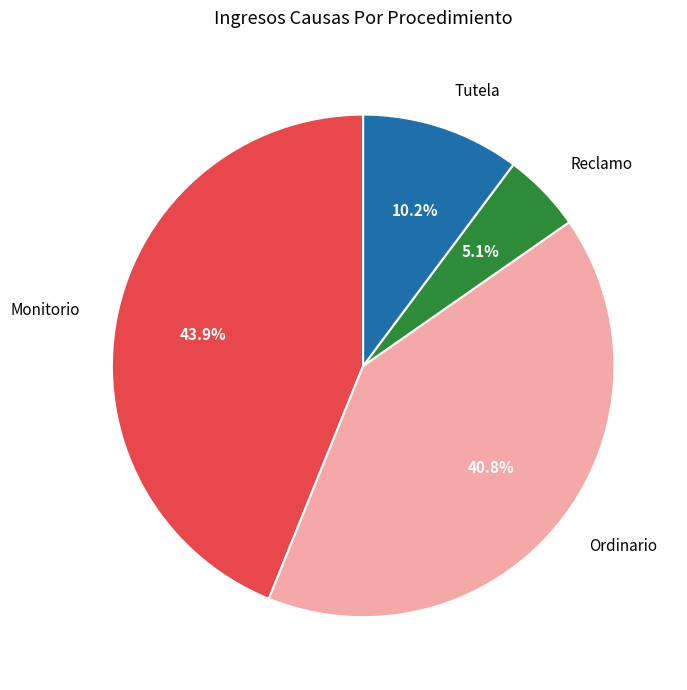

How many slices are in this pie chart?

4